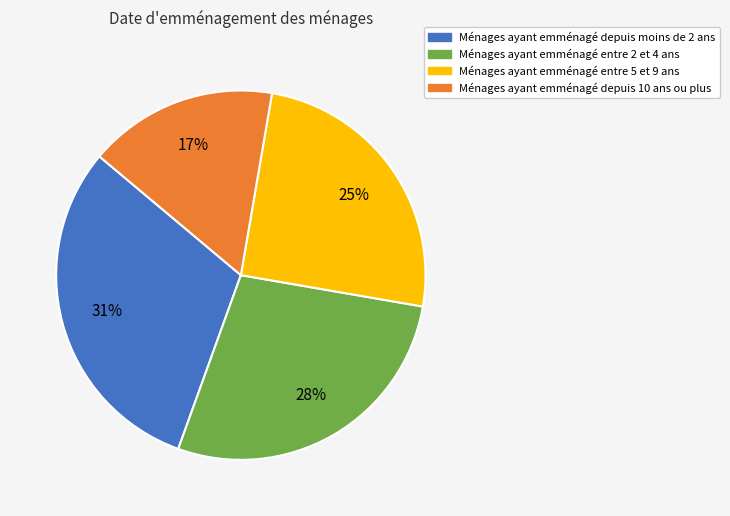

Do Ménages ayant emménagé depuis moins de 2 ans and Ménages ayant emménagé depuis 10 ans ou plus together represent more than half of the pie?

No